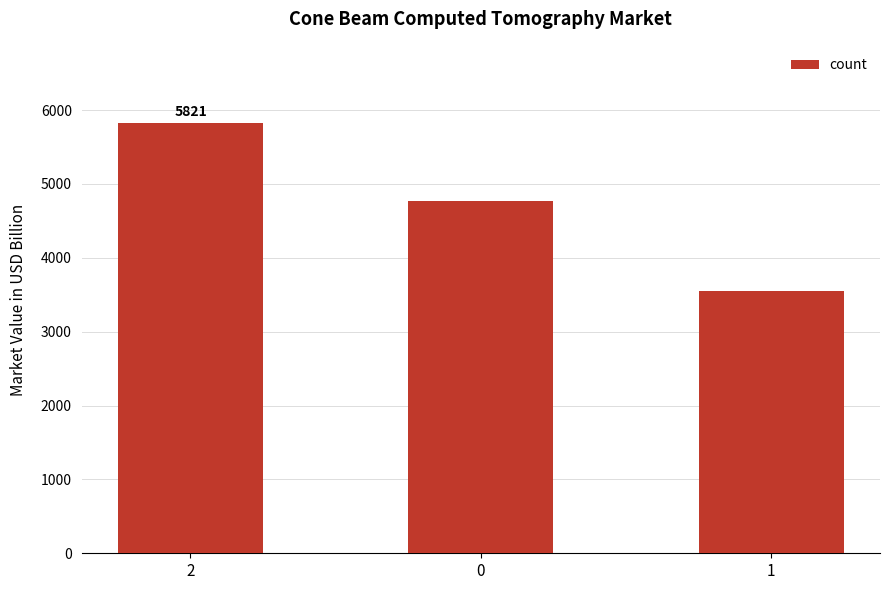

Are the bars horizontal?

No